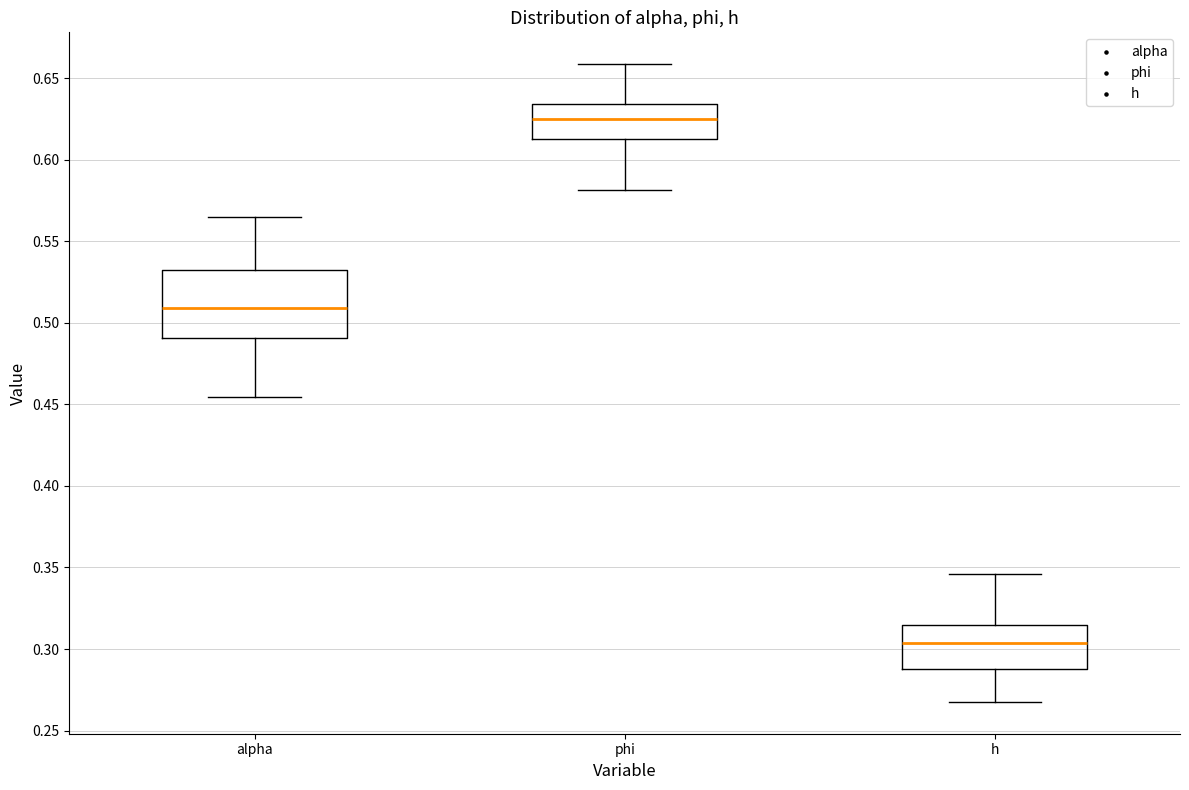

Which box is the tallest, from its lower edge to its upper edge?

alpha